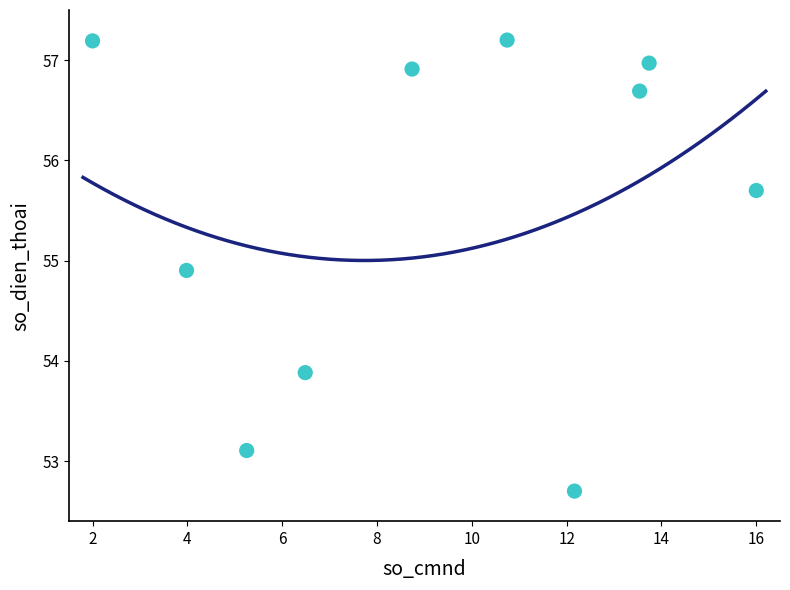

What is the range of Y values (max minus min)?

4.5